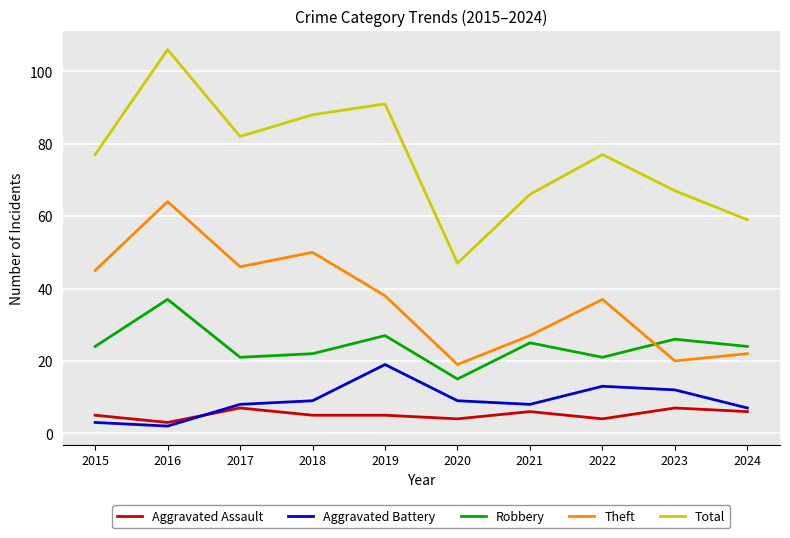

How many lines are shown in the chart?

5